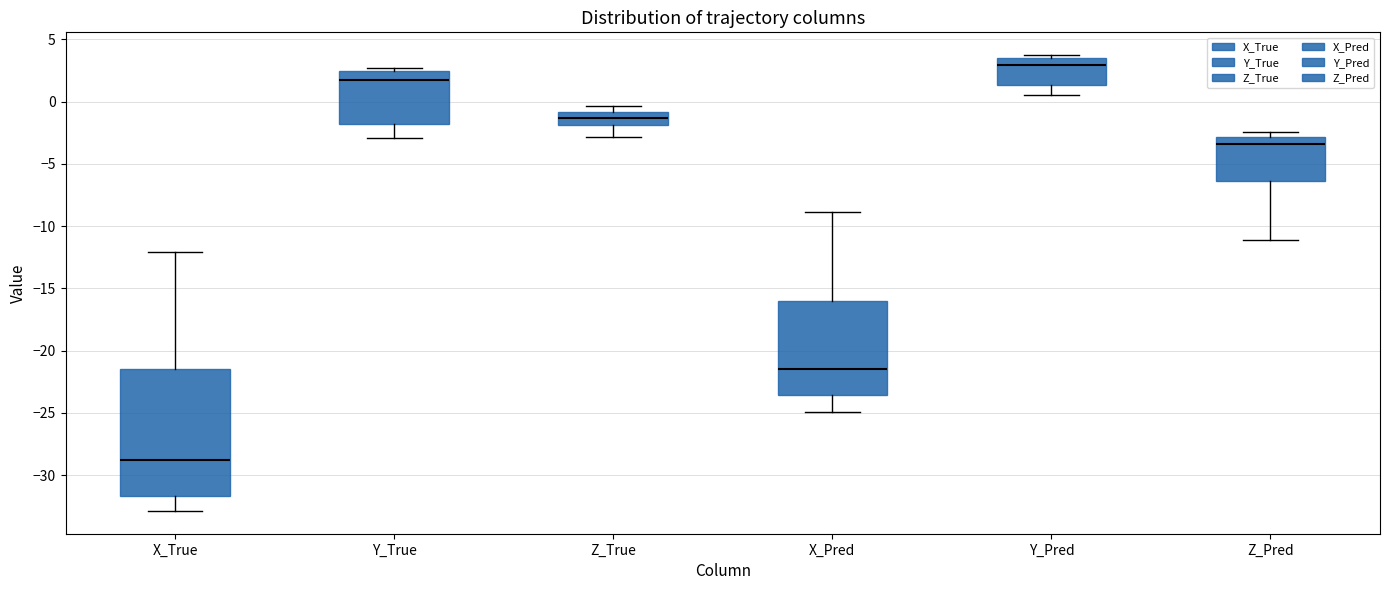

Which box is the tallest, from its lower edge to its upper edge?

X_True